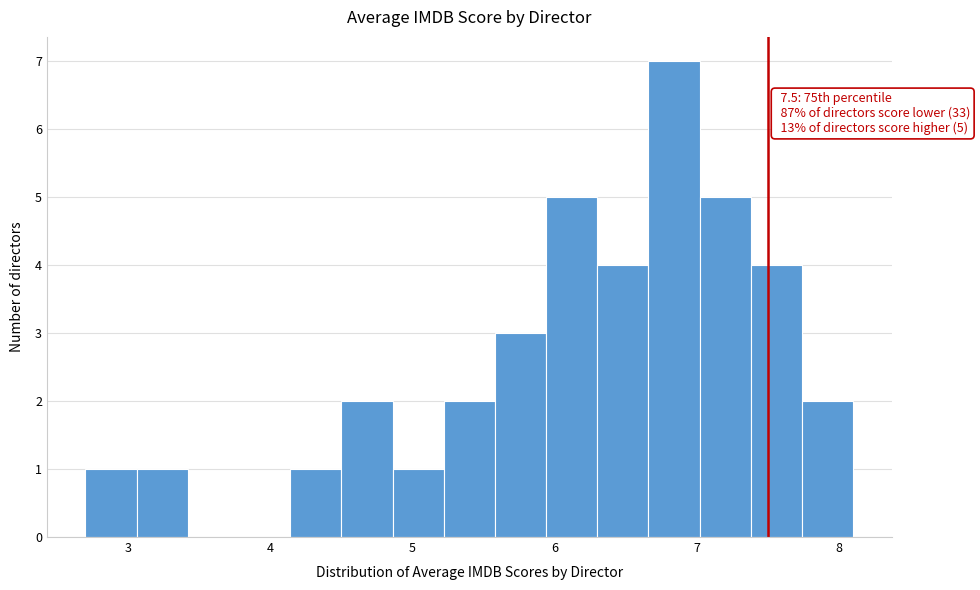

Around what value on the x-axis is the tallest bar? Give the approximate position of its centre, as read against the axis.

6.8